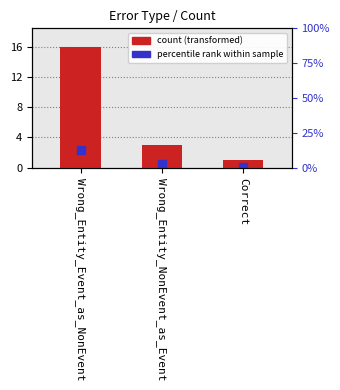

What is the label of the 3rd bar from the right?

Wrong_Entity_Event_as_NonEvent